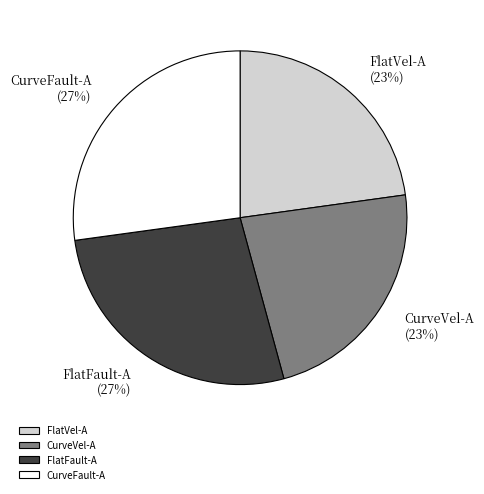

Does CurveFault-A represent more than half of the total?

No